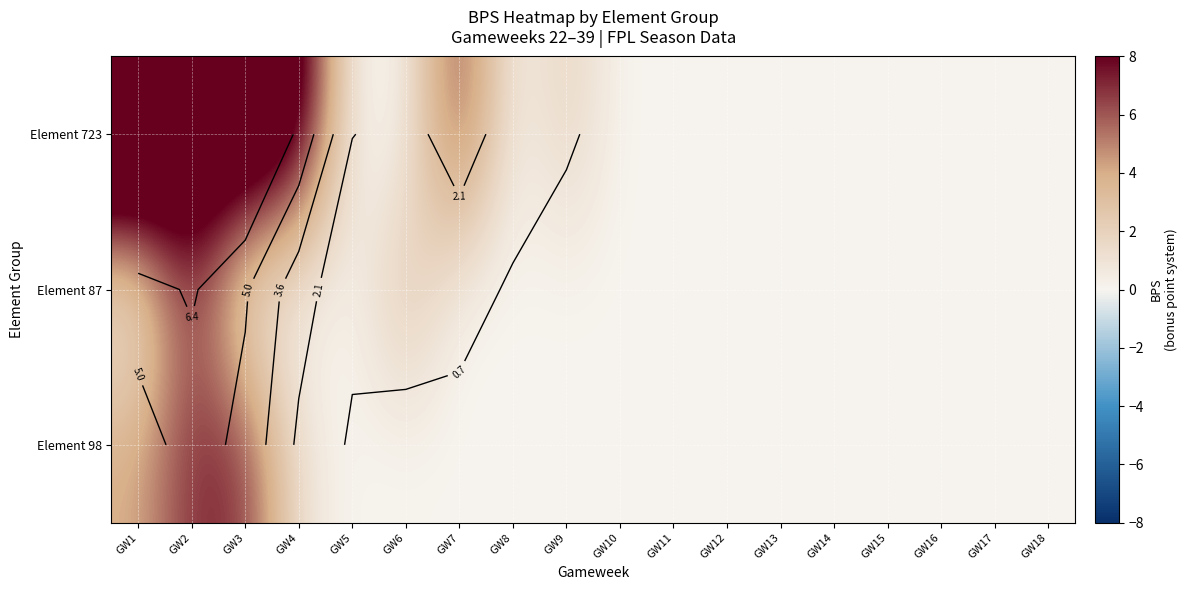

Which category has the lowest value across all series?

GW5